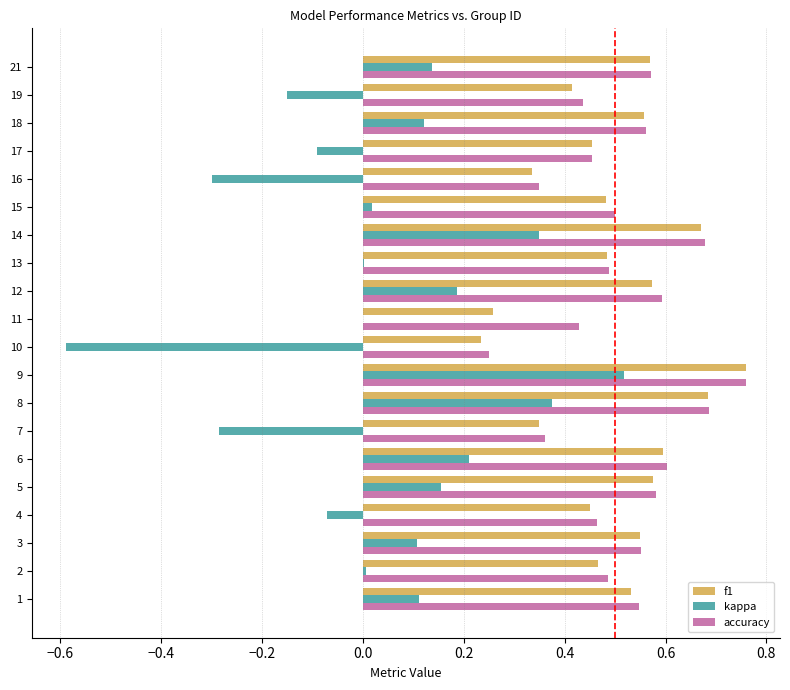

What is the sum of all accuracy values?

10.4